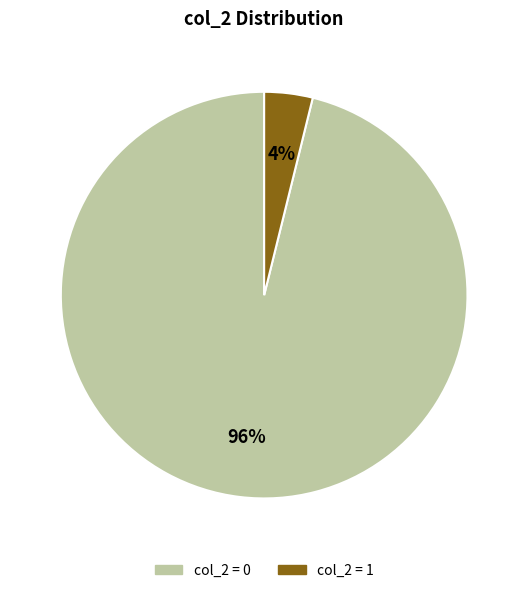

Is there a majority slice in this chart?

Yes